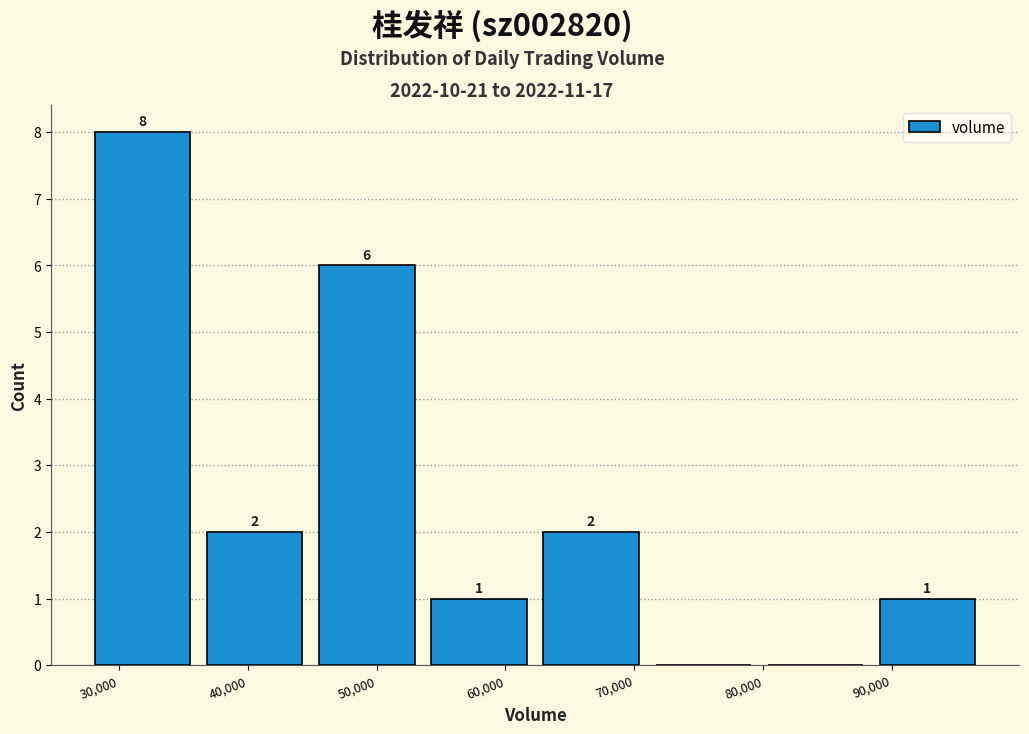

Over which range of the x-axis is the bar tallest?

28000 to 36000